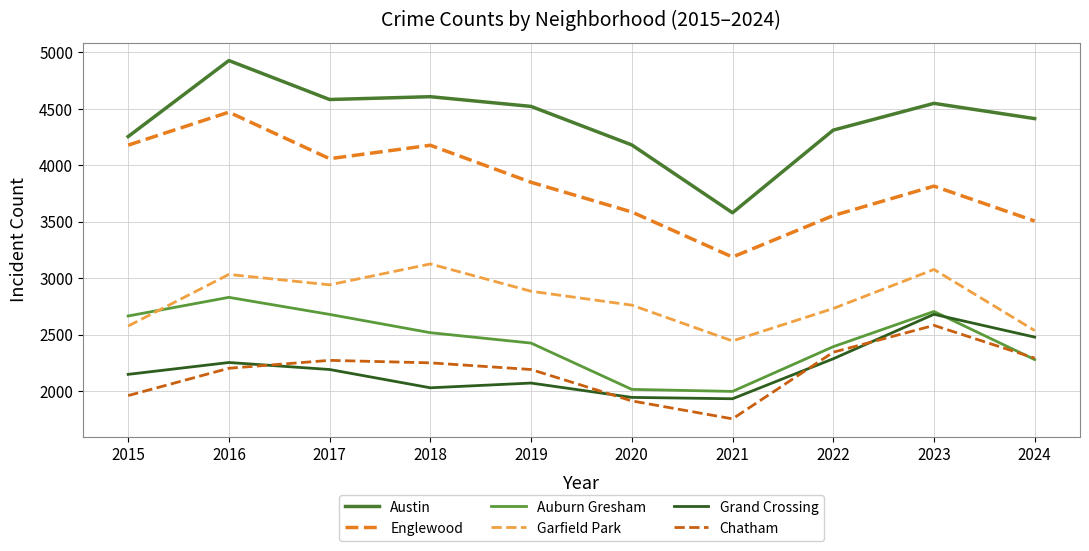

What is the spread (max minus min) of values at 2015?

2294